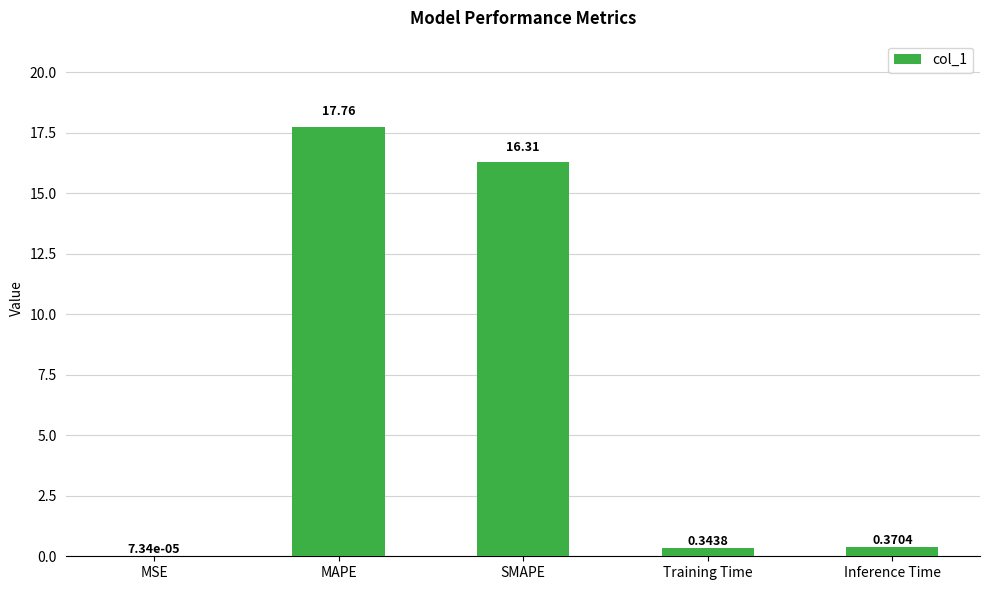

What is the sum of all values?

34.8